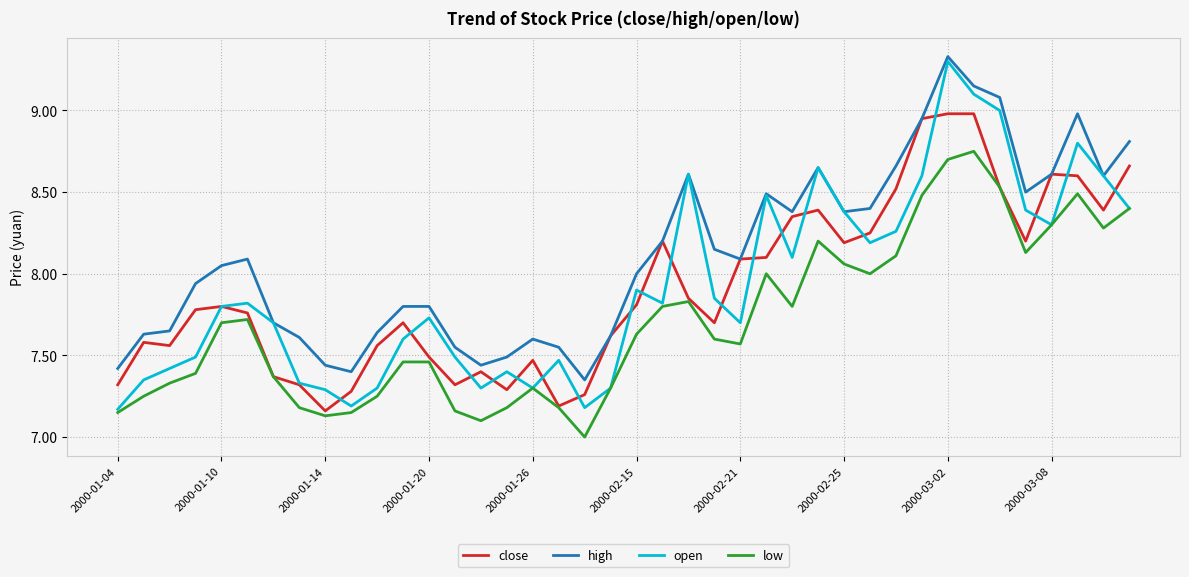

True or false: low and high cross at least once.

False